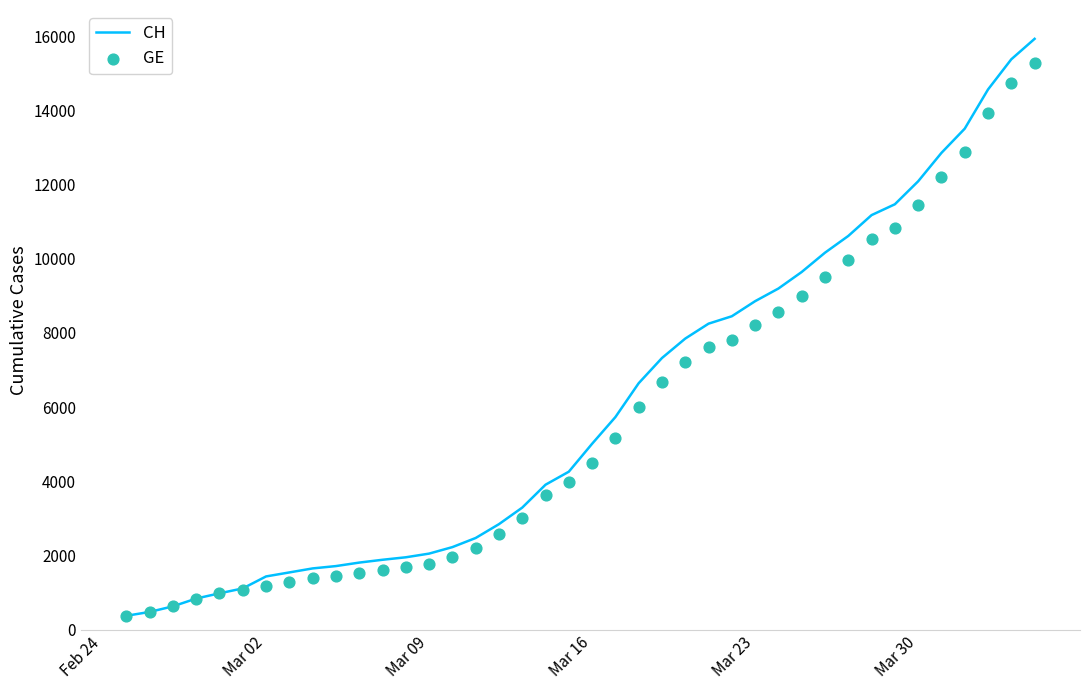

Which series has the widest spread of Y values?

CH